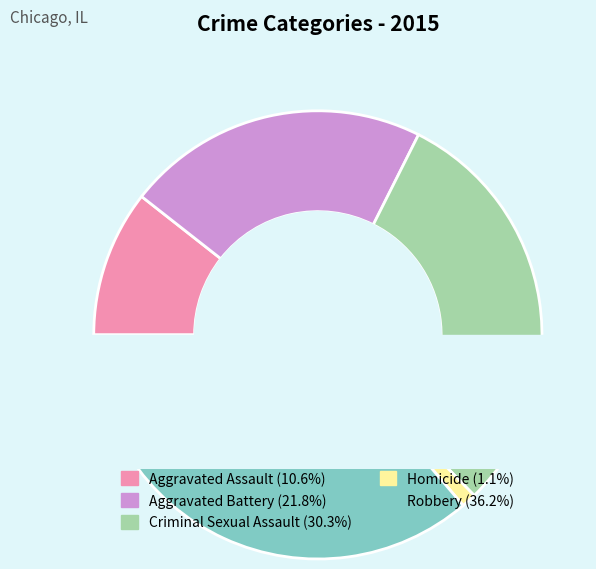

Rank the categories by value from highest to lowest.

Robbery, Criminal Sexual Assault, Aggravated Battery, Aggravated Assault, Homicide